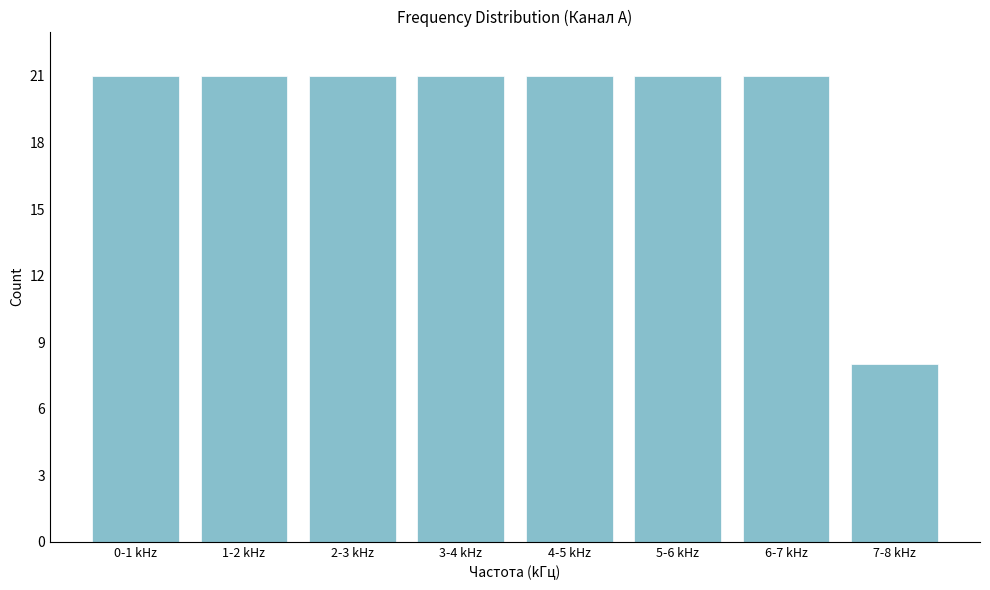

Reading right to left, transcribe all the data shown in this chart.

8	21	21	21	21	21	21	21